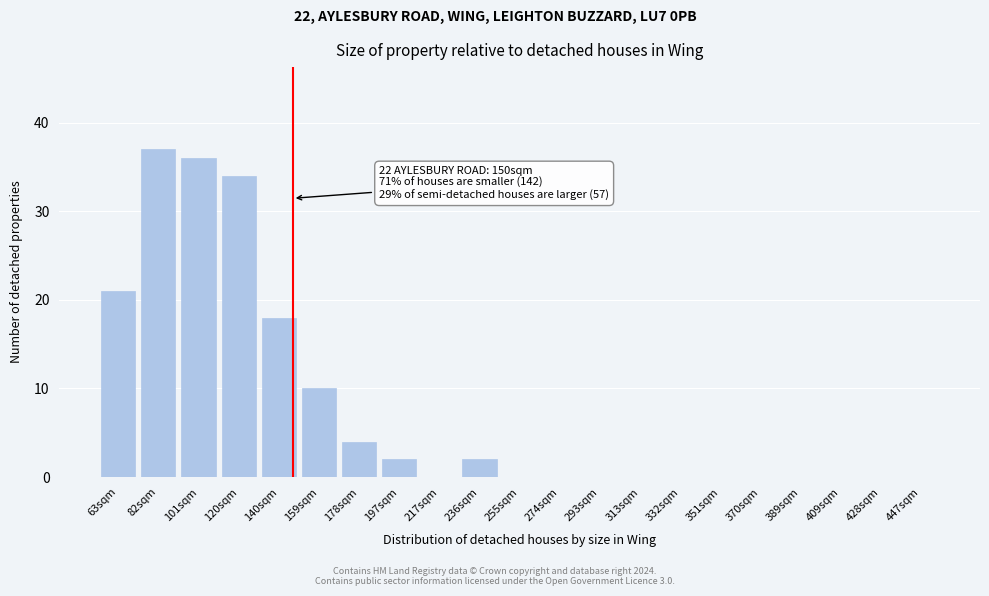

Reading left to right, transcribe all the data shown in this chart.

63sqm=21	82sqm=37	101sqm=36	120sqm=34	140sqm=18	159sqm=10	178sqm=4	197sqm=2	217sqm=0	236sqm=2	255sqm=0	274sqm=0	293sqm=0	313sqm=0	332sqm=0	351sqm=0	370sqm=0	389sqm=0	409sqm=0	428sqm=0	447sqm=0